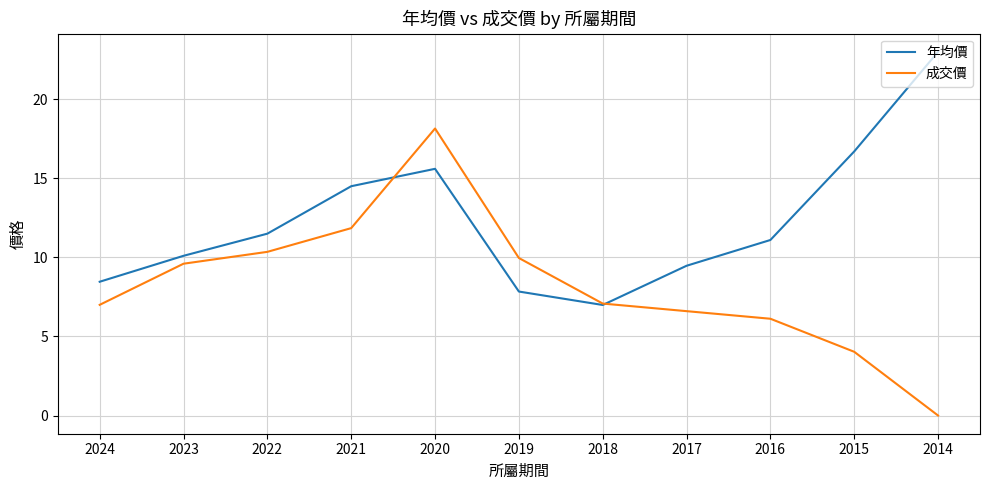

Is it true that 成交價 equals 10.3 at 2022?

True